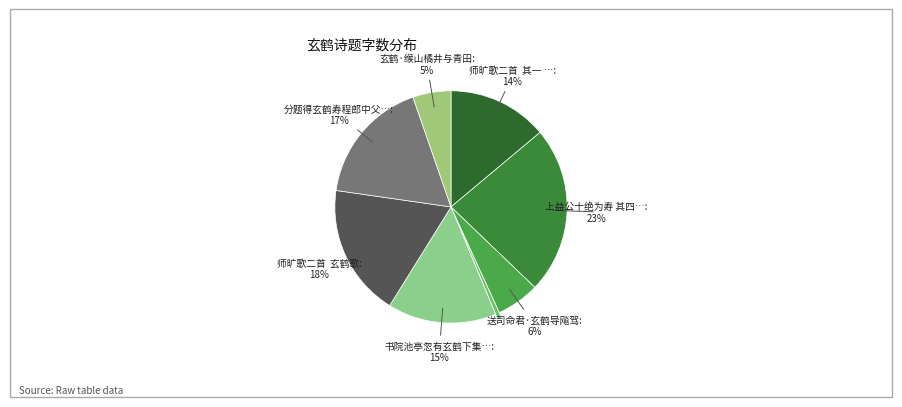

What is the smallest slice in the pie chart?

琪树·石桥峰上栖玄鹤